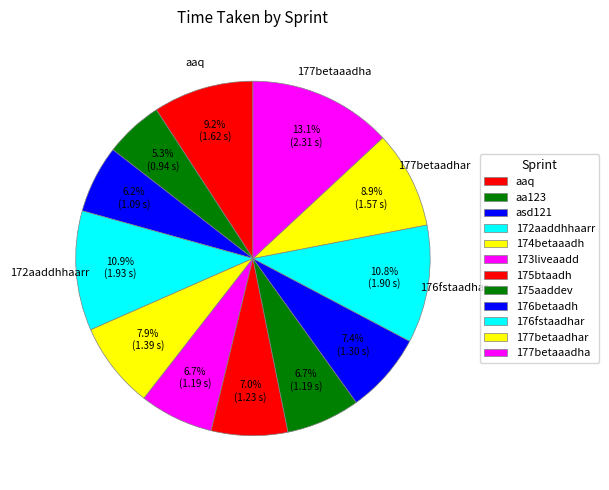

Is it true that 175btaadh is 13% of the pie?

False